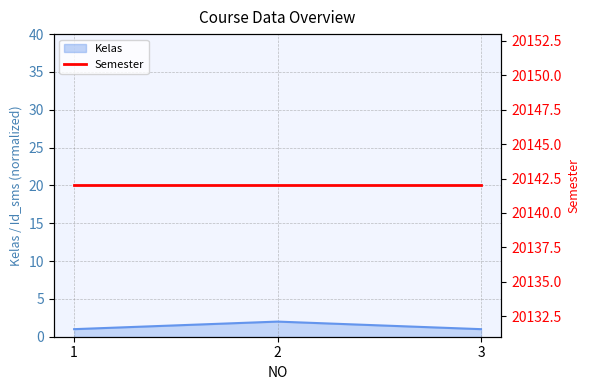

True or false: Kelas has a value of 1.0 at 3.

True